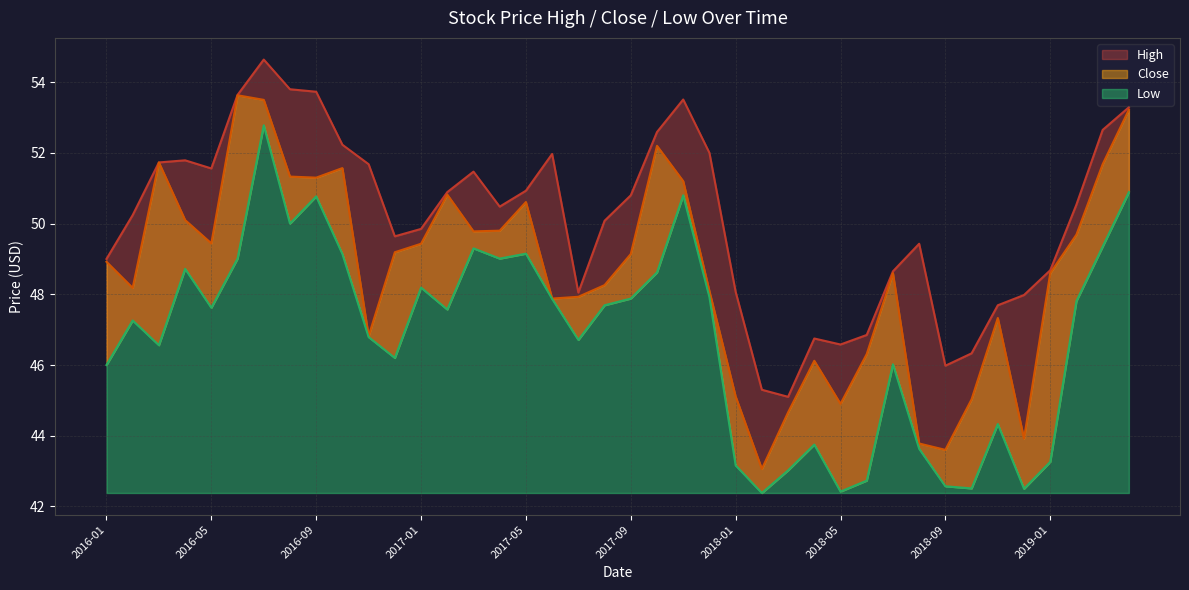

Is it true that Low equals 47.9 at 2017-09?

True